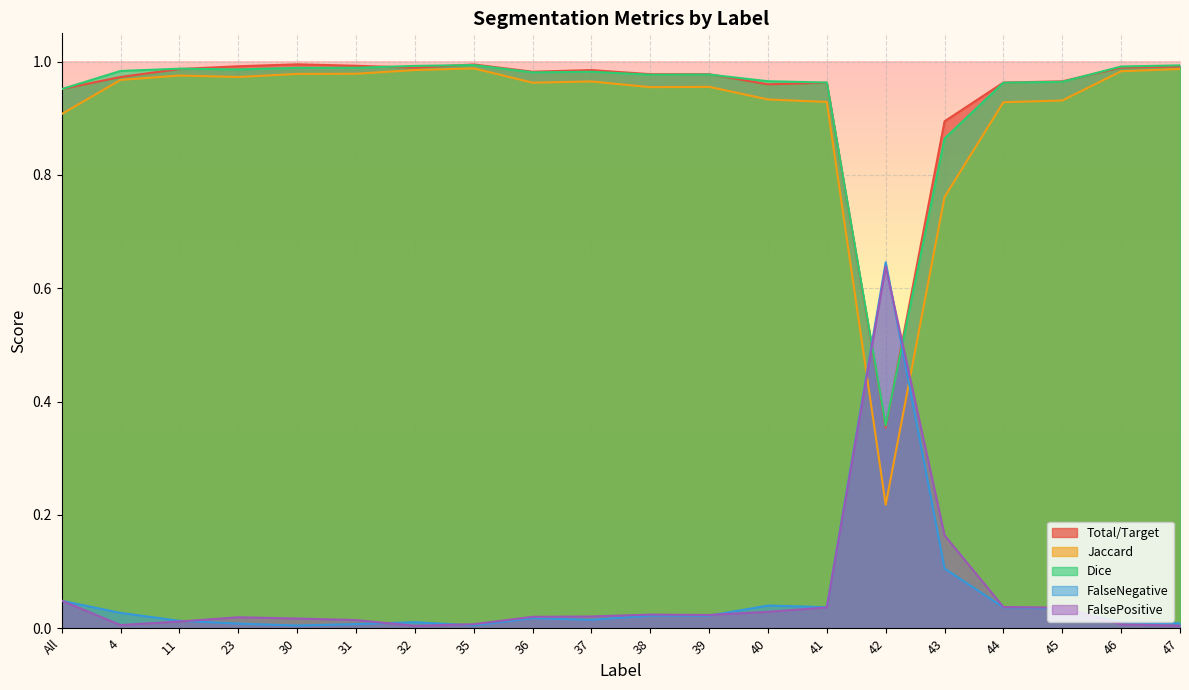

What is the label of the 4th point from the right?

44